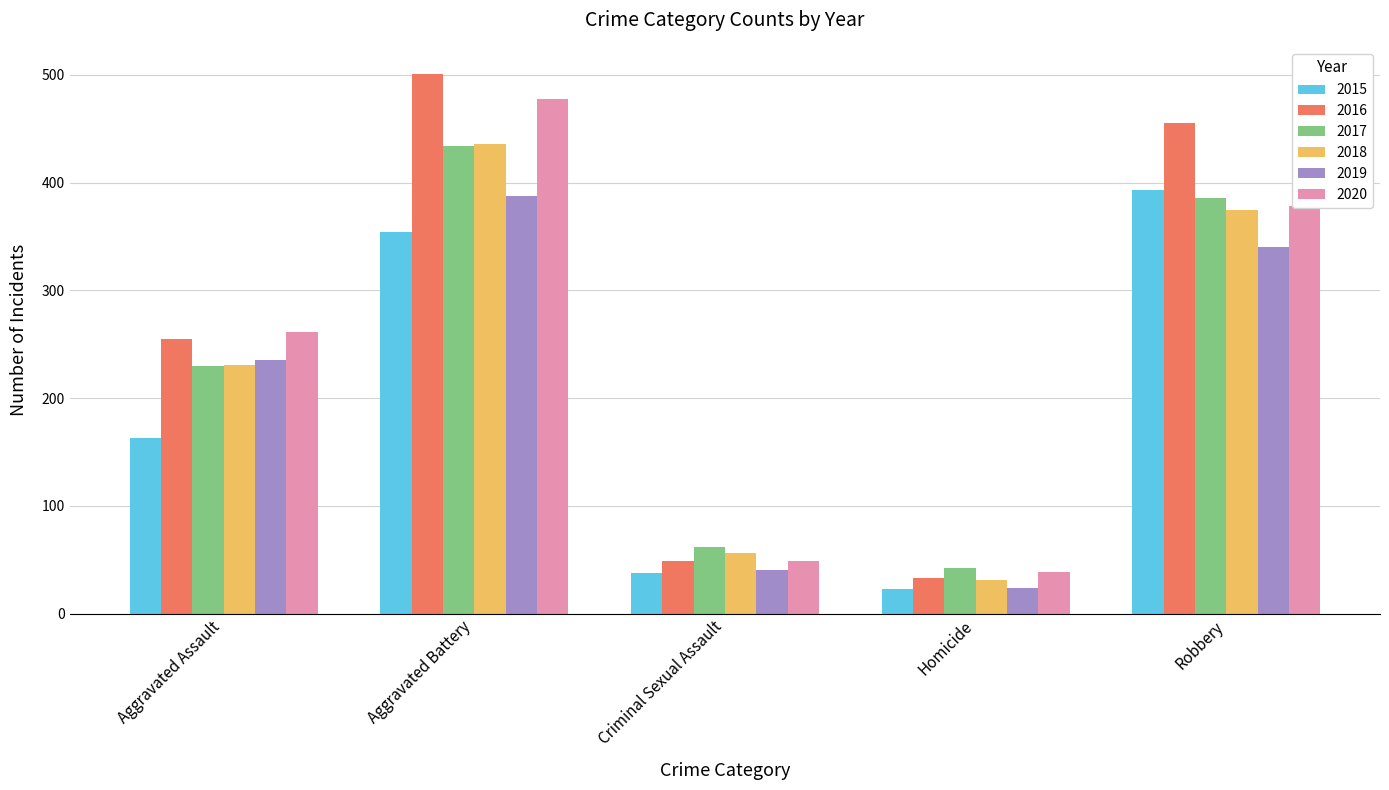

The 2015 series shows 163 at Aggravated Assault. True or false?

True